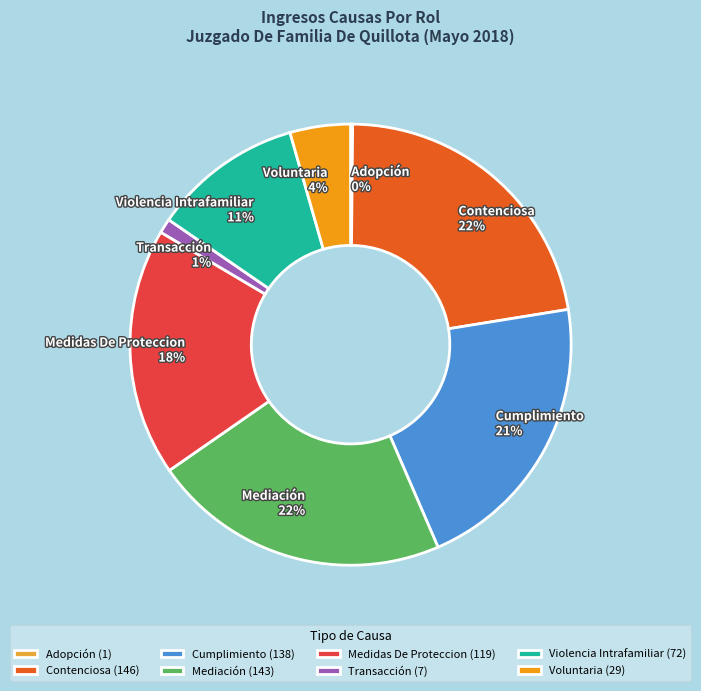

Does any single category account for the majority?

No